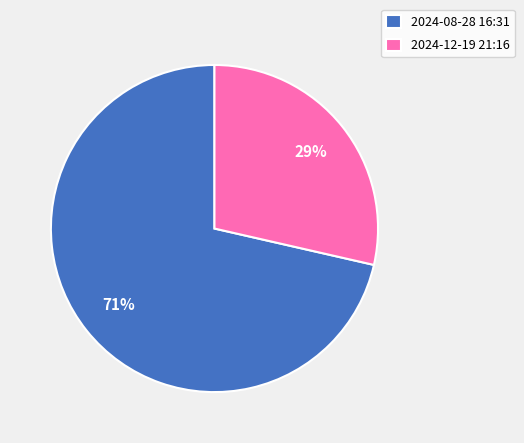

To the nearest percent, what is the average slice percentage?

50%